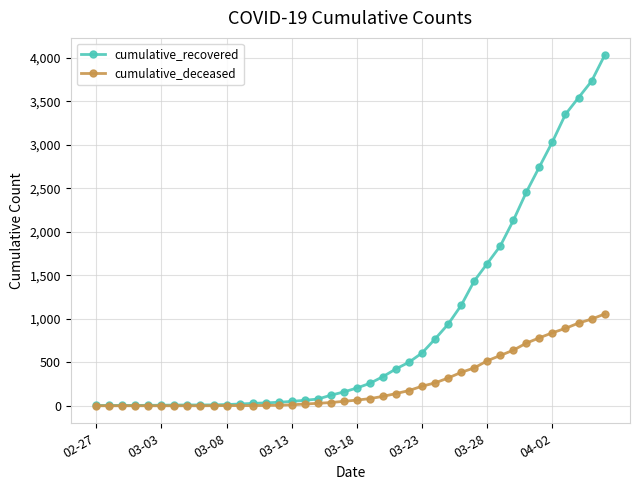

Which series has the largest total across all categories?

cumulative_recovered